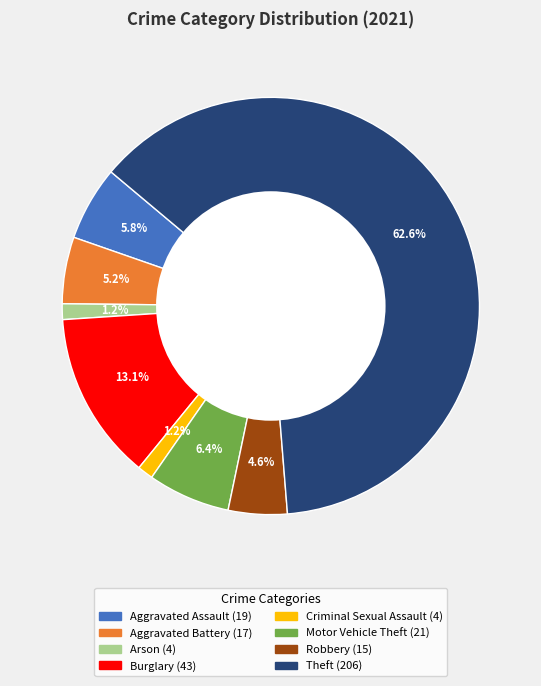

How many slices are in this pie chart?

8